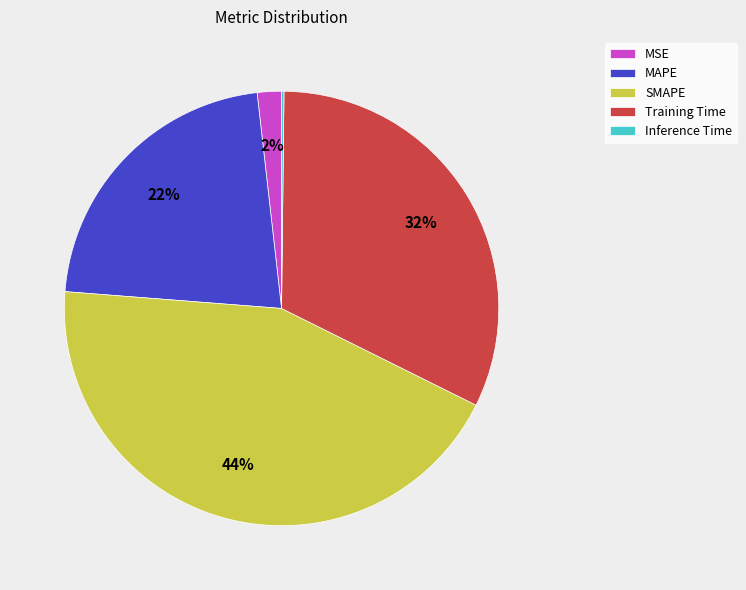

Do SMAPE and MAPE together represent more than half of the pie?

Yes